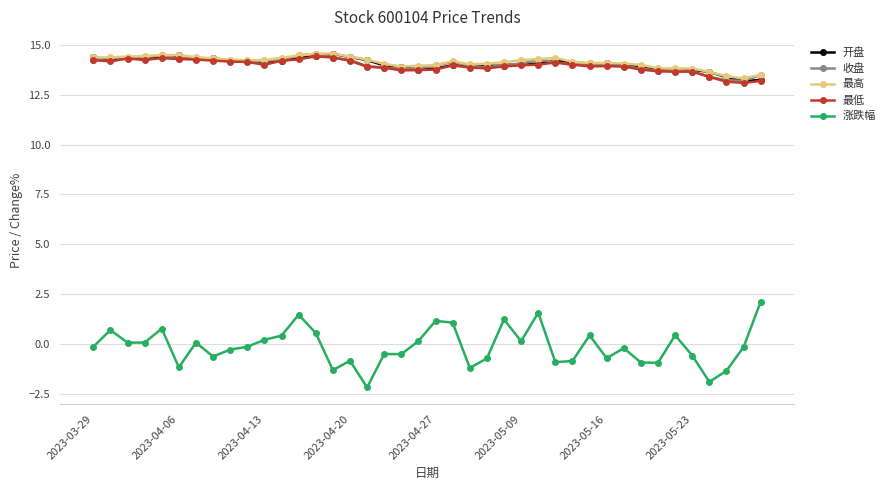

True or false: 最高 and 涨跌幅 cross at least once.

False